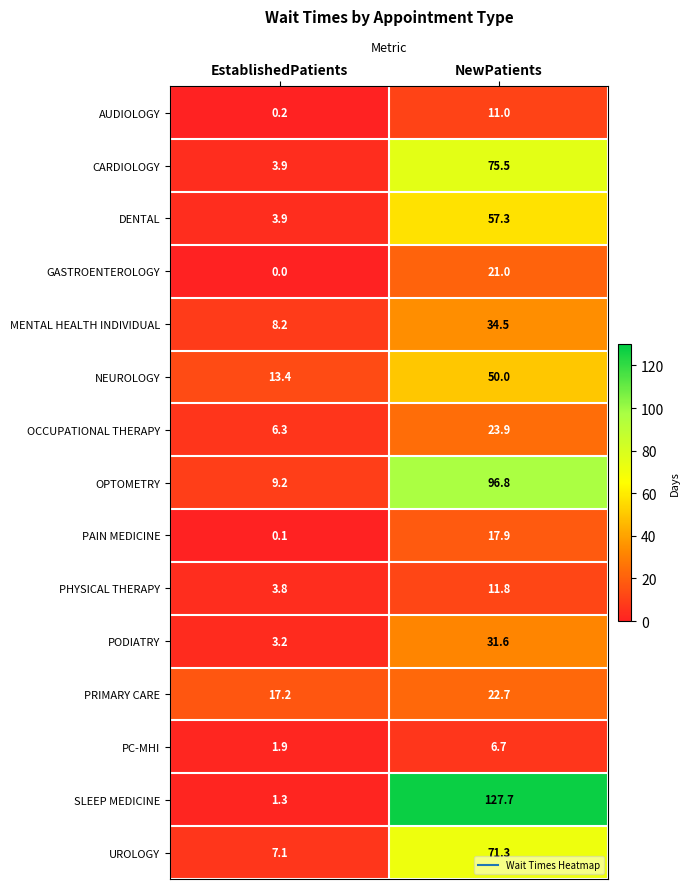

List the series in order of their peak value, highest first.

SLEEP MEDICINE, OPTOMETRY, CARDIOLOGY, UROLOGY, DENTAL, NEUROLOGY, MENTAL HEALTH INDIVIDUAL, PODIATRY, OCCUPATIONAL THERAPY, PRIMARY CARE, GASTROENTEROLOGY, PAIN MEDICINE, PHYSICAL THERAPY, AUDIOLOGY, PC-MHI